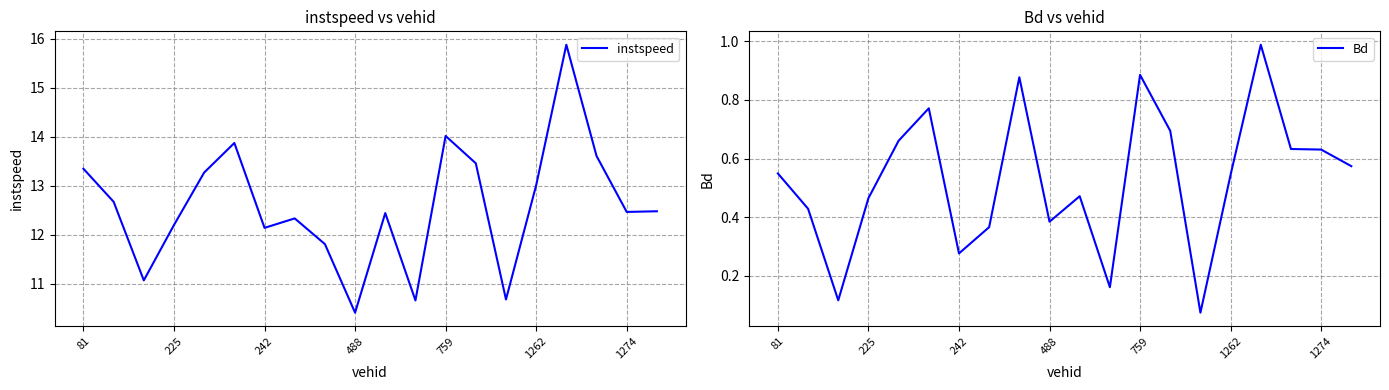

At which label does instspeed first exceed 12?

81